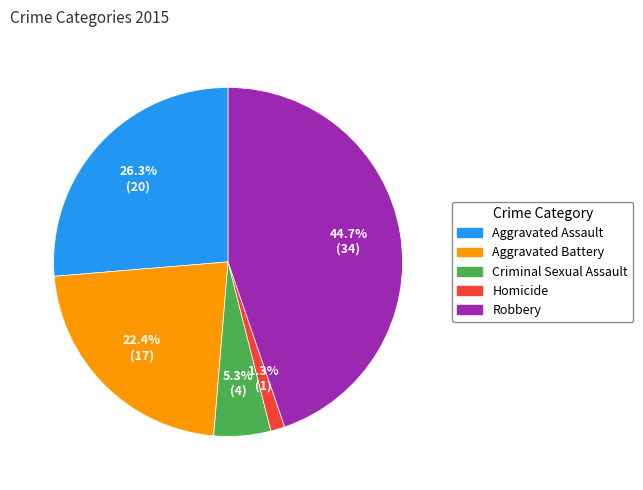

Combined, what portion of the pie is Aggravated Assault and Aggravated Battery?

48.7%